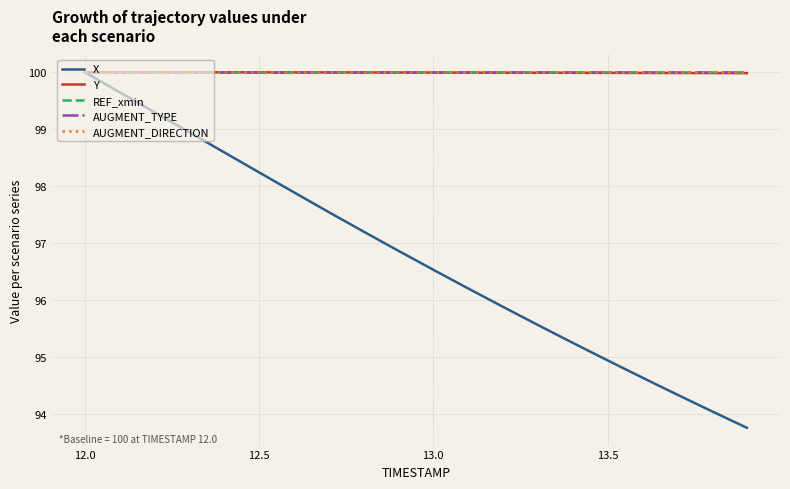

Does the chart have visible grid lines?

Yes